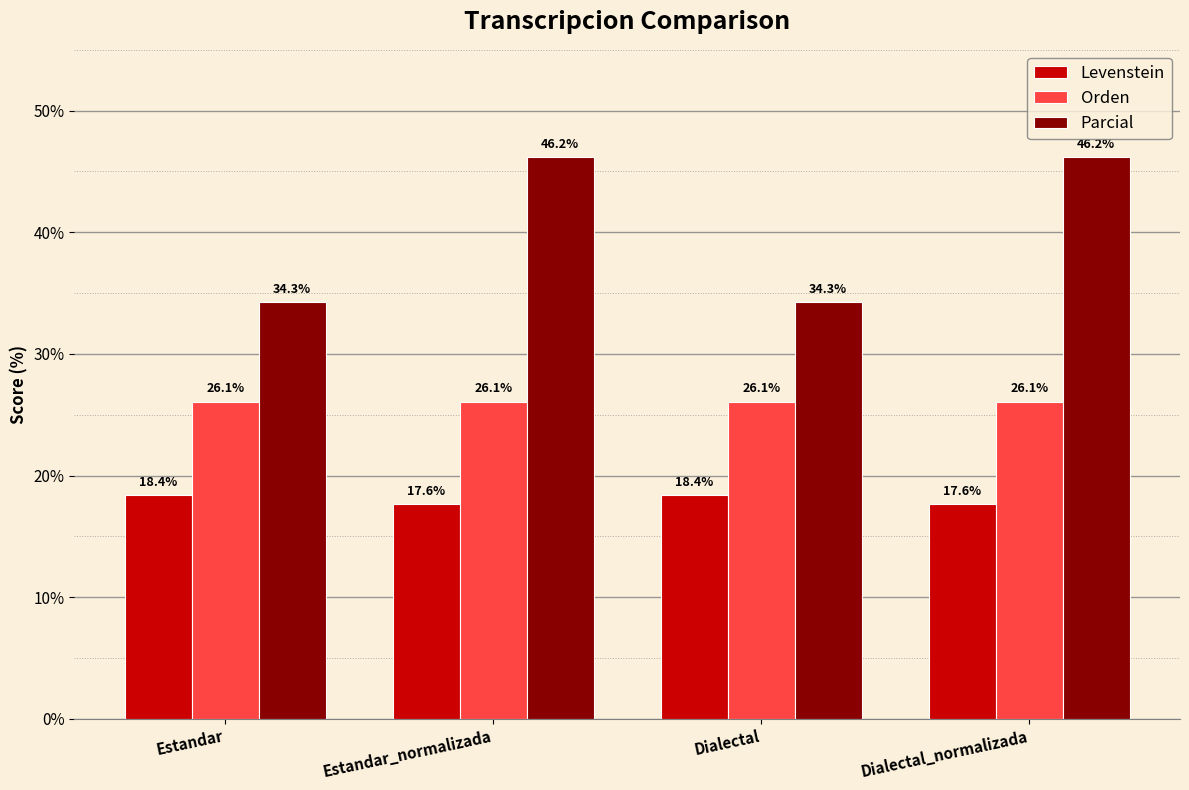

How many values in the Parcial series are below 46?

2